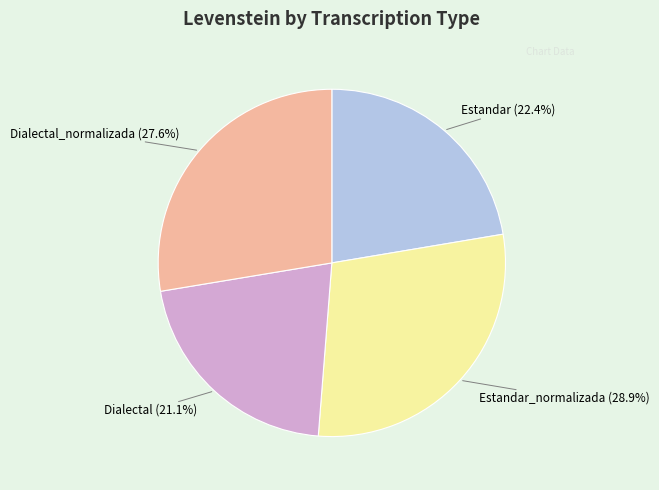

Does Estandar_normalizada account for over 50% of the chart?

No